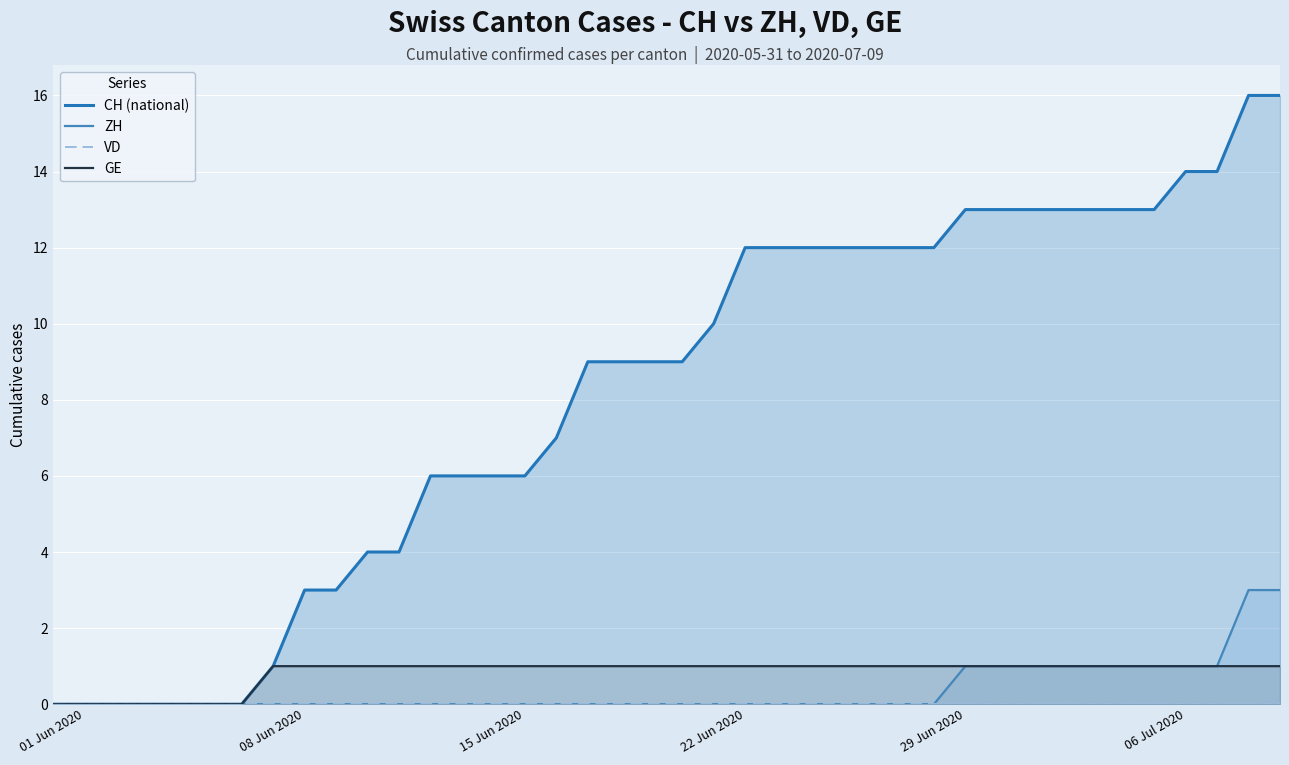

True or false: ZH and CH (national) intersect in this chart.

False